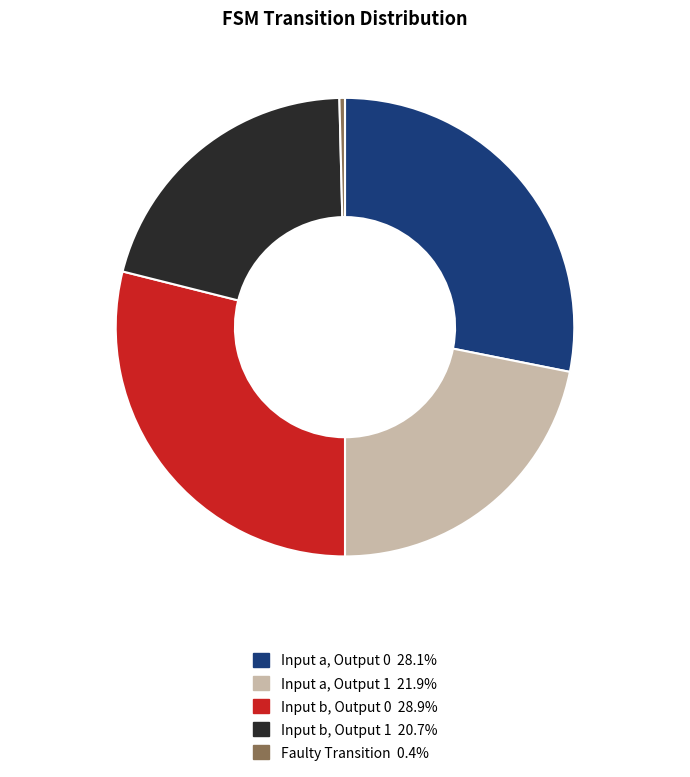

Is the sum of Faulty Transition 0.4% and Input a, Output 1 21.9% greater than half?

No